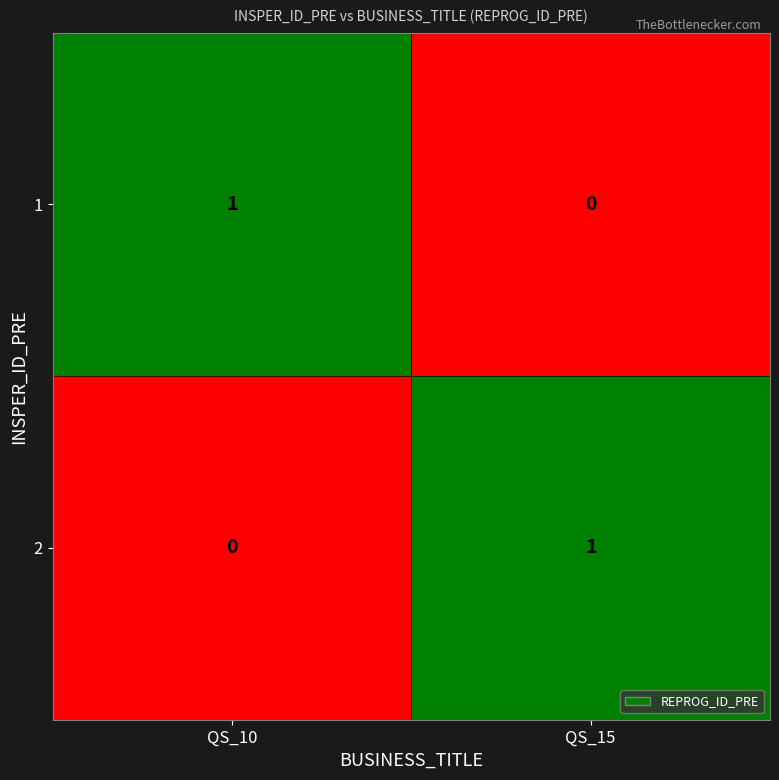

The value of 2 at QS_15 is 1. True or false?

True